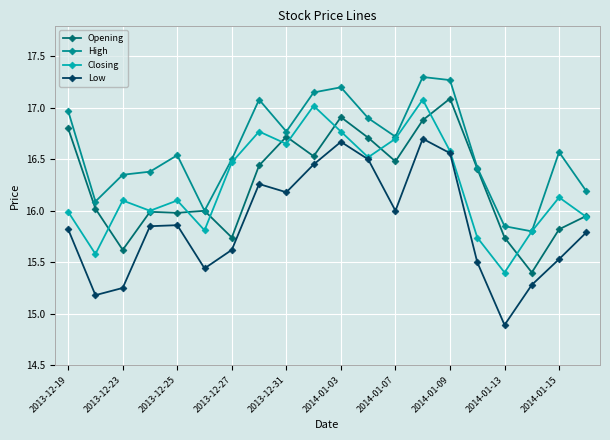

True or false: Opening and Low intersect in this chart.

False